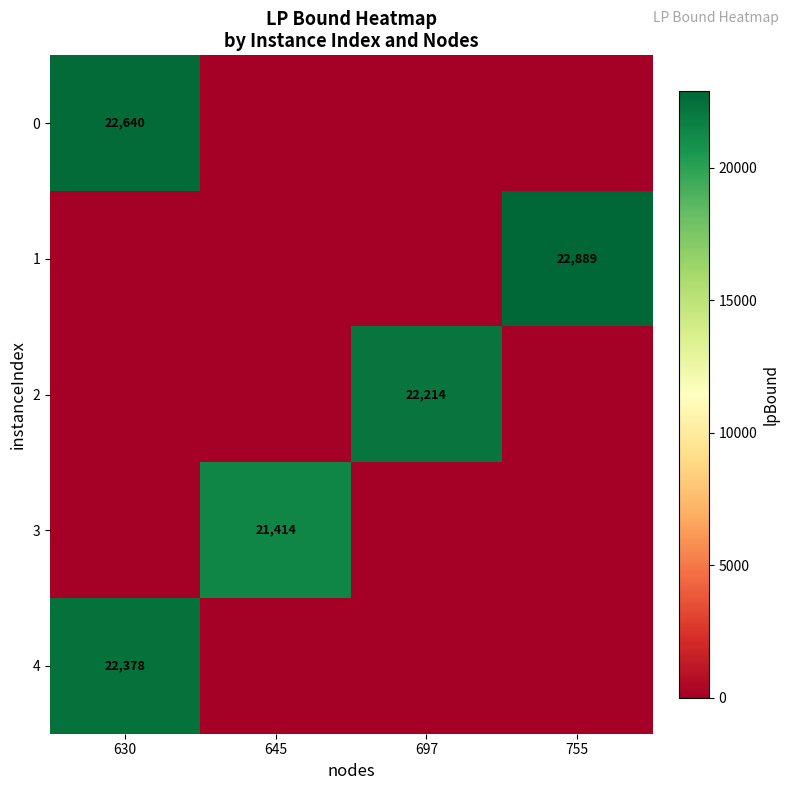

True or false: 4 has a value of 22378 at 630.

True